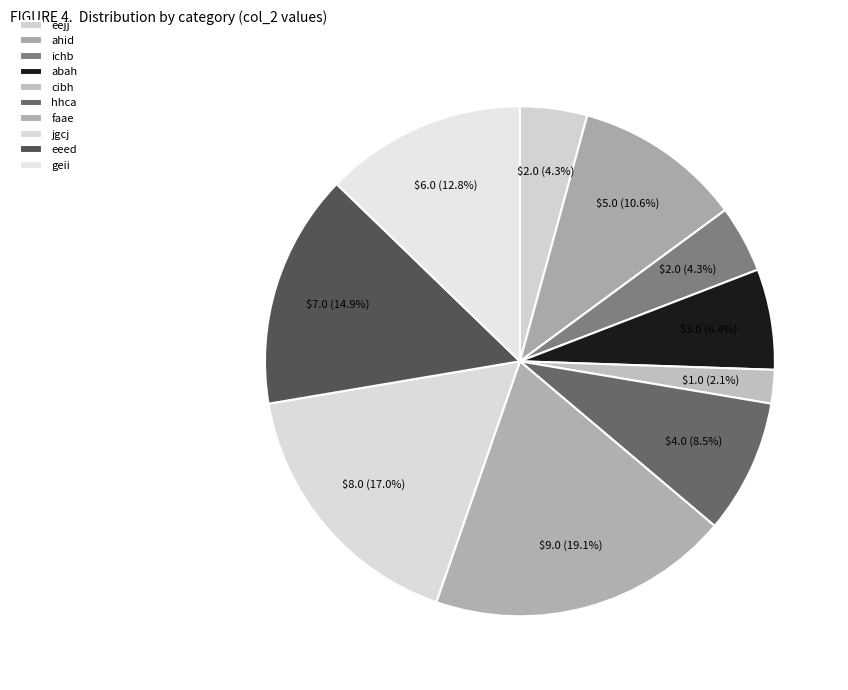

True or false: geii accounts for 13% of the total.

True